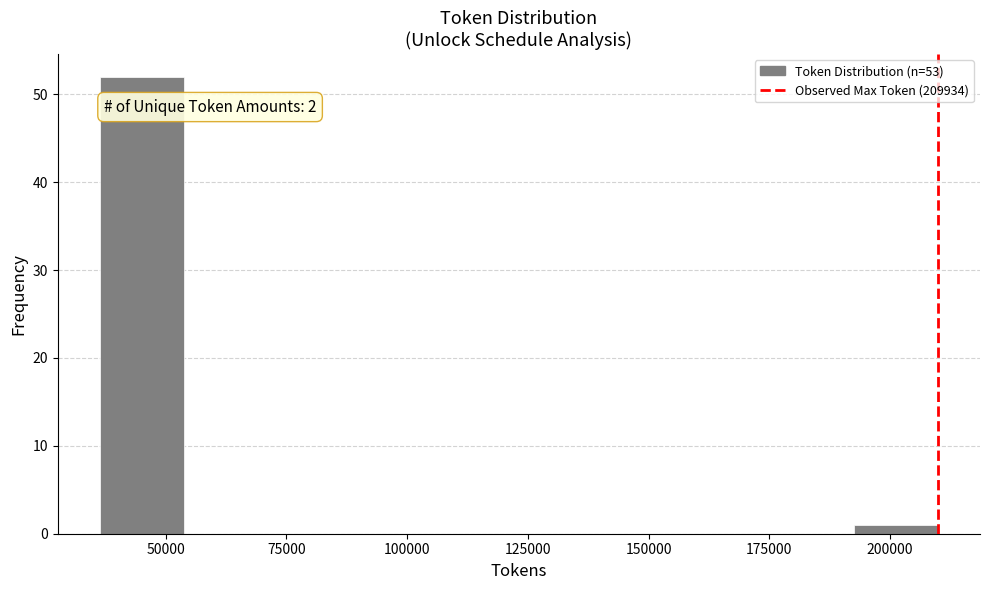

Read against the x-axis, roughly where is the centre of the tallest bar?

45000